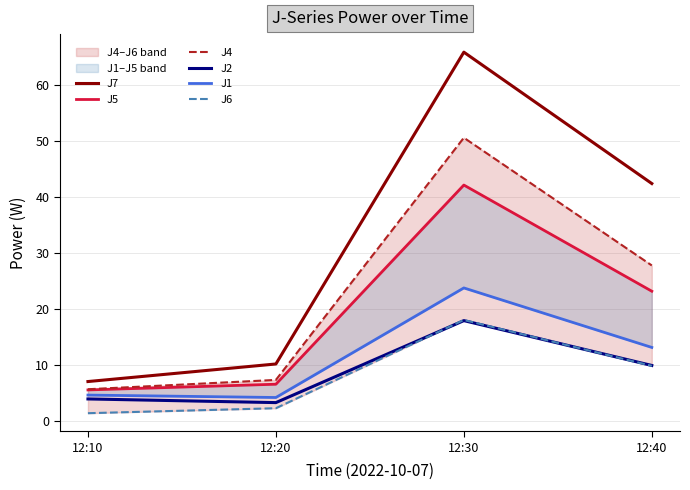

Reading right to left, transcribe all the data shown in this chart.

J7: 12:40=42.4	12:30=65.9	12:20=10.2	12:10=7.1
J5: 12:40=23.2	12:30=42.1	12:20=6.6	12:10=5.6
J4: 12:40=27.8	12:30=50.6	12:20=7.3	12:10=5.7
J2: 12:40=9.9	12:30=17.9	12:20=3.3	12:10=3.9
J1: 12:40=13.2	12:30=23.8	12:20=4.2	12:10=4.6
J6: 12:40=9.9	12:30=18.1	12:20=2.3	12:10=1.4